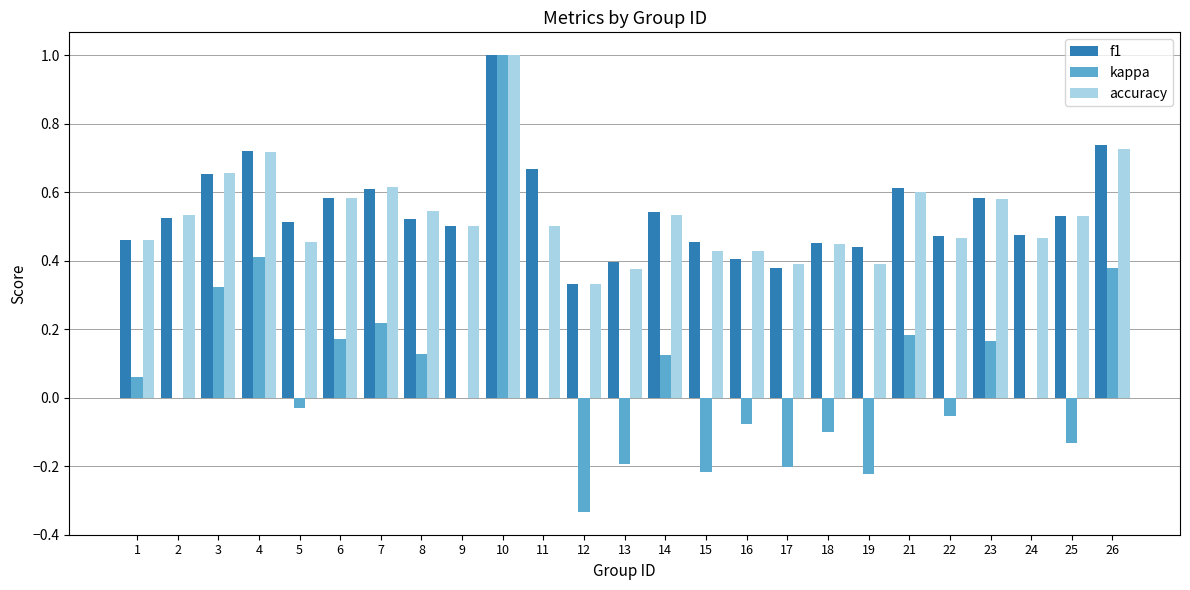

What is the sum of all kappa values?

1.6